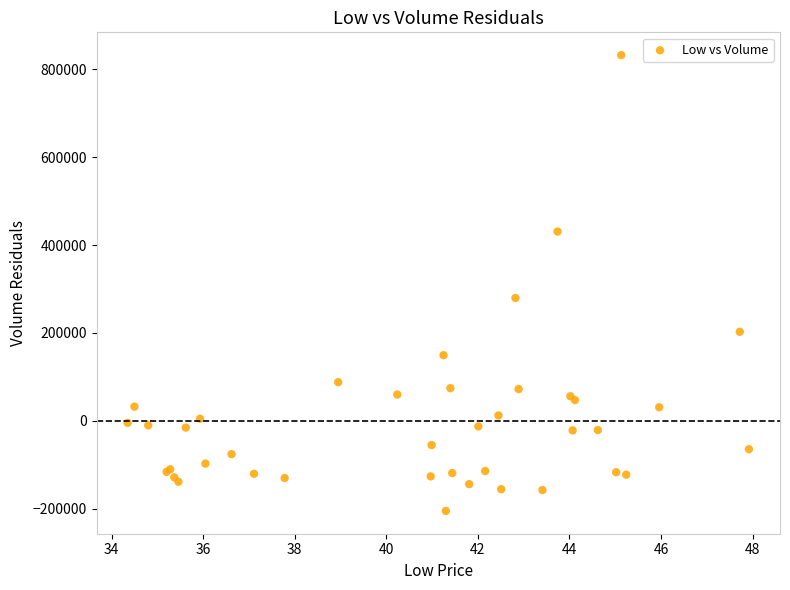

What Y value in the scatter plot is closest to 313585?

279635